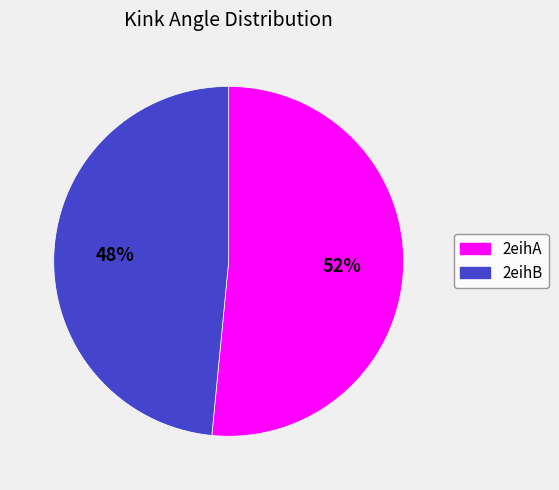

To the nearest percent, what is the combined percentage of 2eihA and 2eihB?

100%